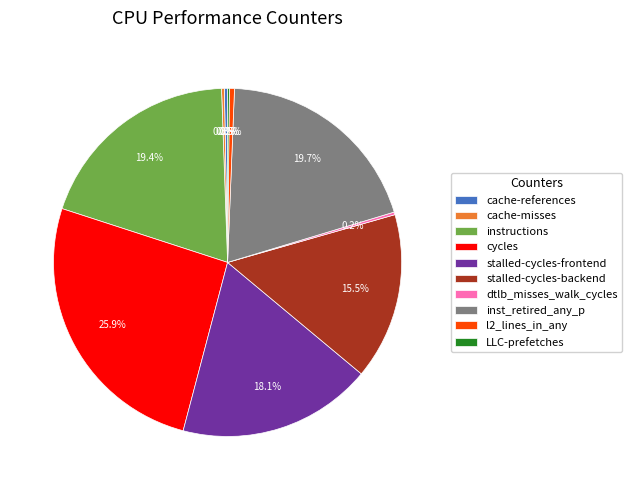

To the nearest percent, what portion does instructions represent?

19%